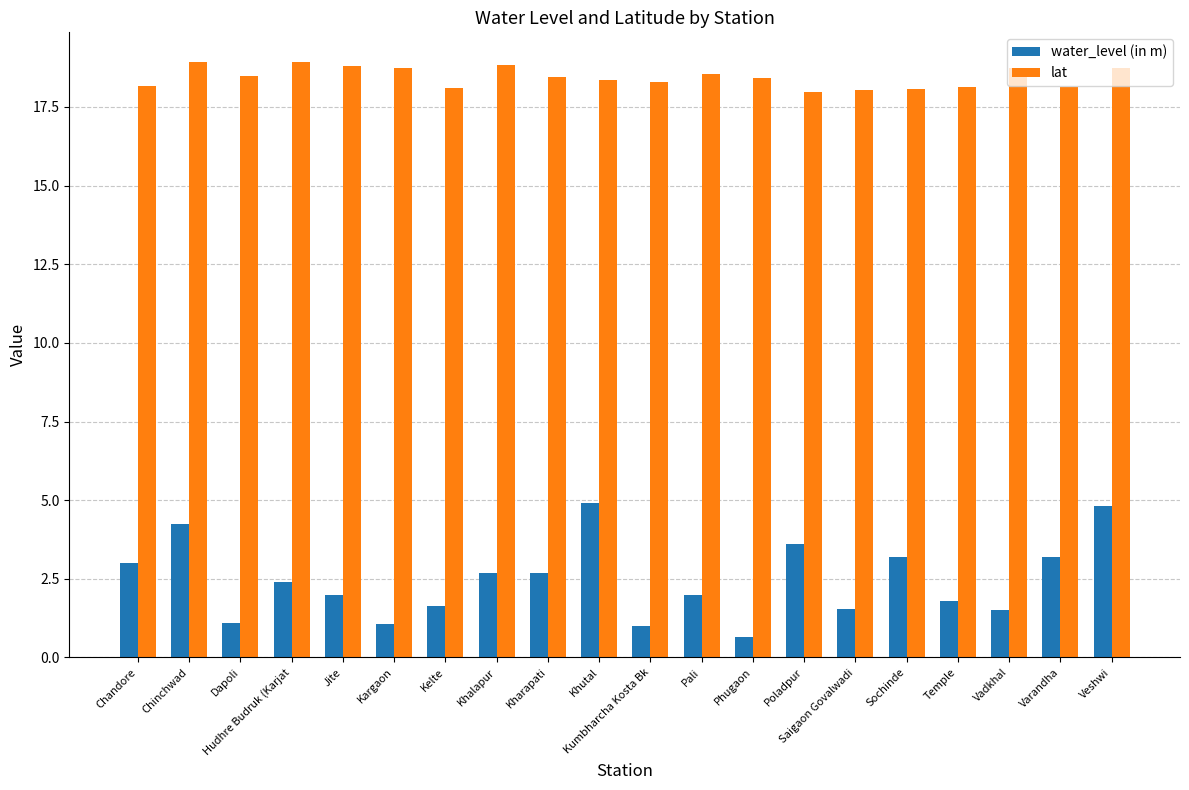

How many groups of bars are there?

20